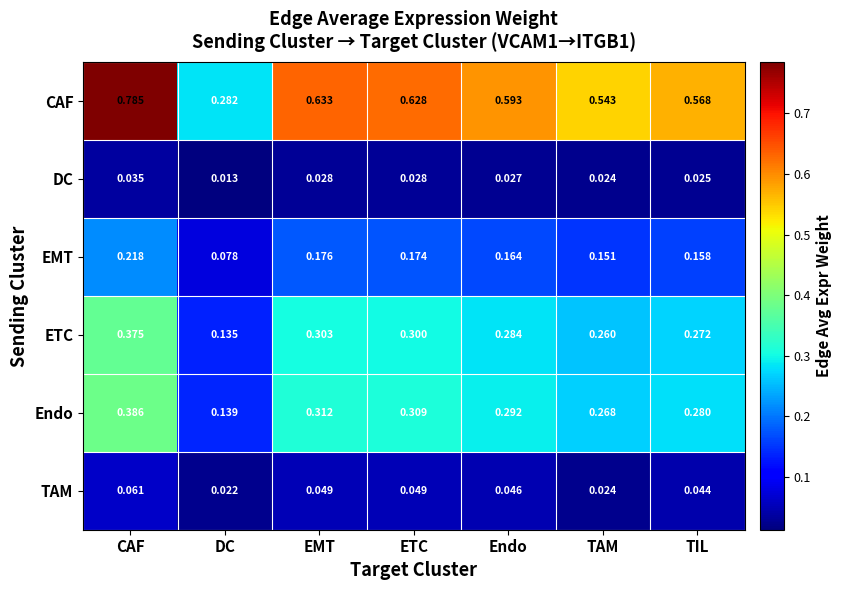

Which series has the largest range (max minus min)?

CAF